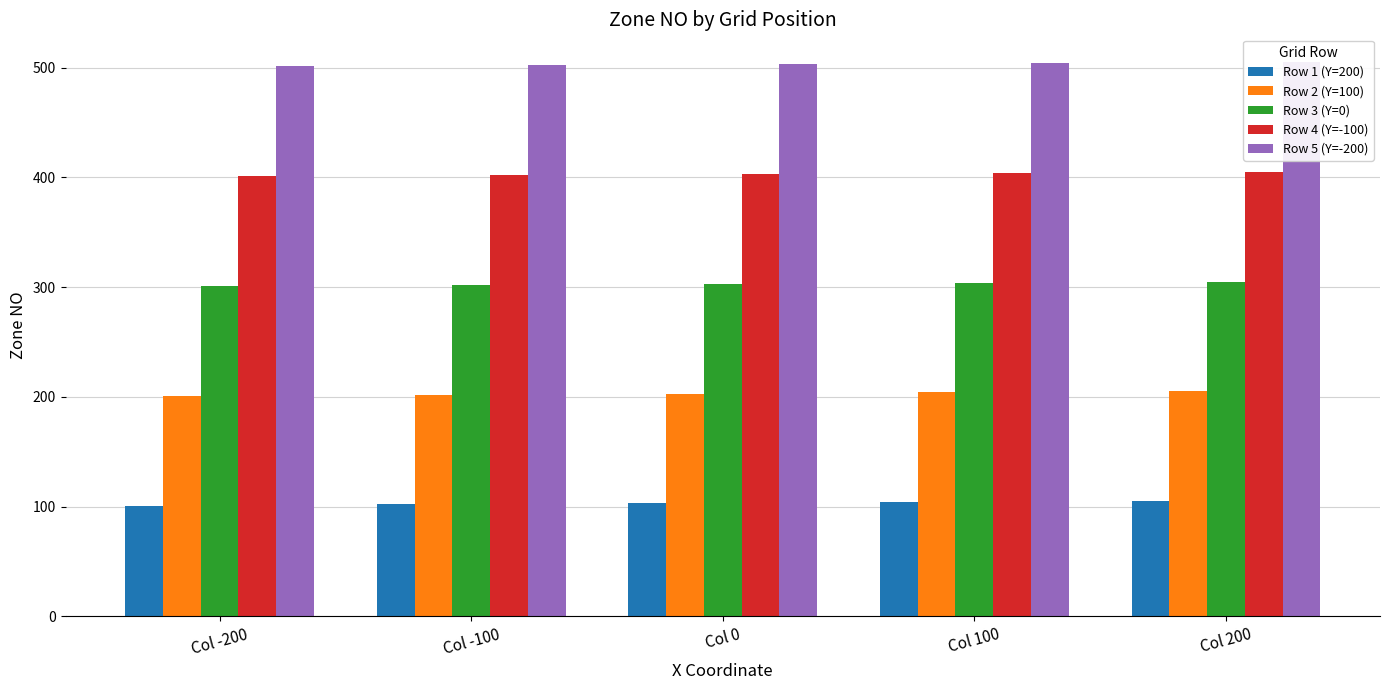

Where is Row 1 (Y=200) nearest to the value 103?

Col 0